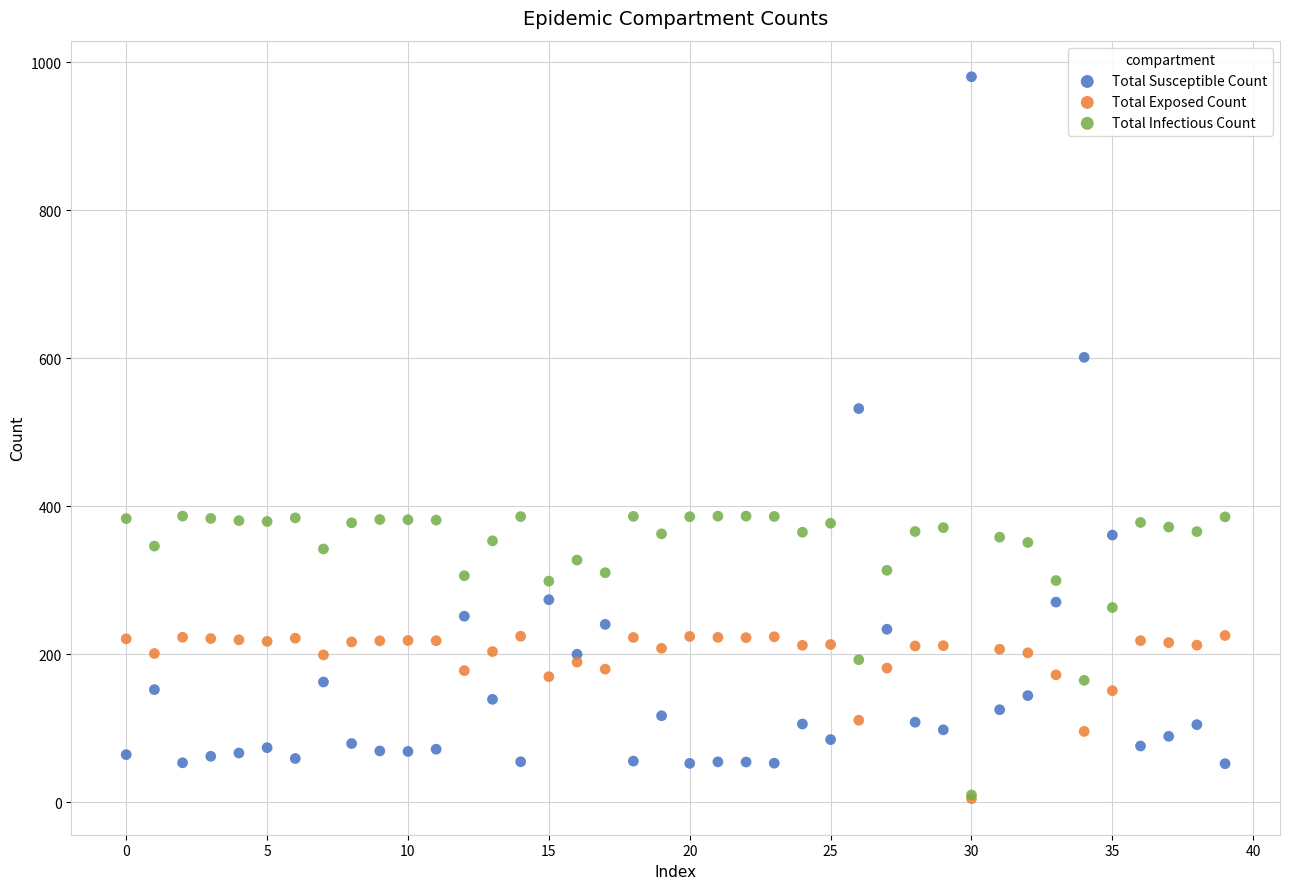

Across all series, what Y value is closest to 492?

532.1